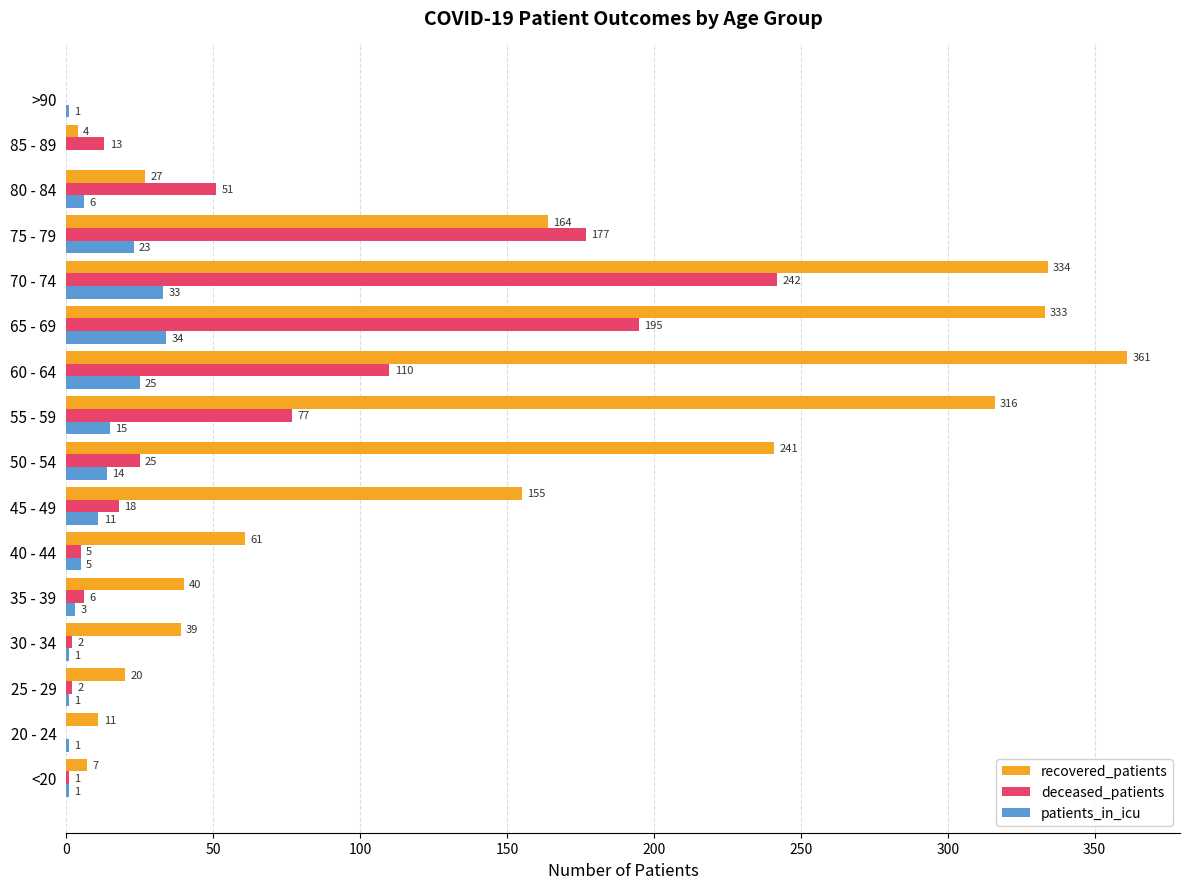

At which category does the chart reach its peak across all series?

60 - 64